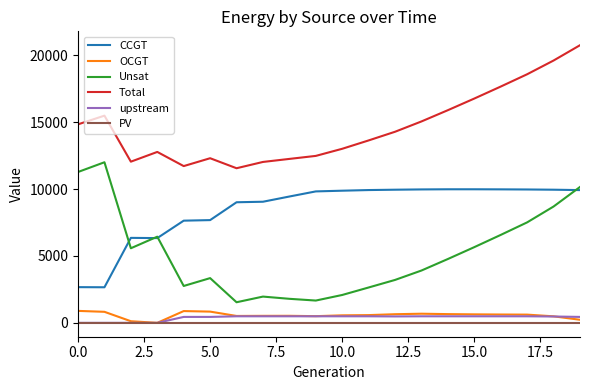

What is the greatest value displayed?

20751